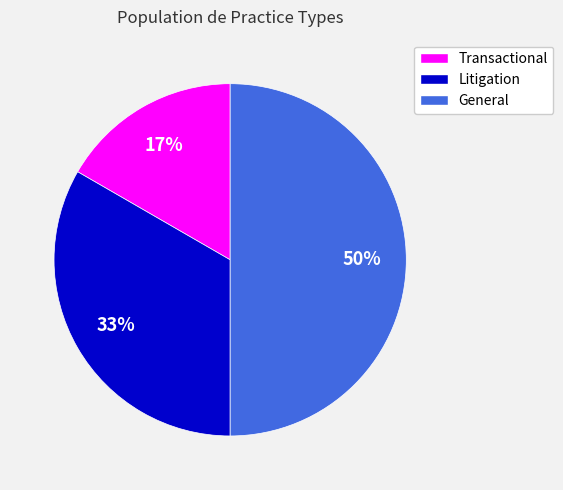

To the nearest percent, what is the average slice percentage?

33%